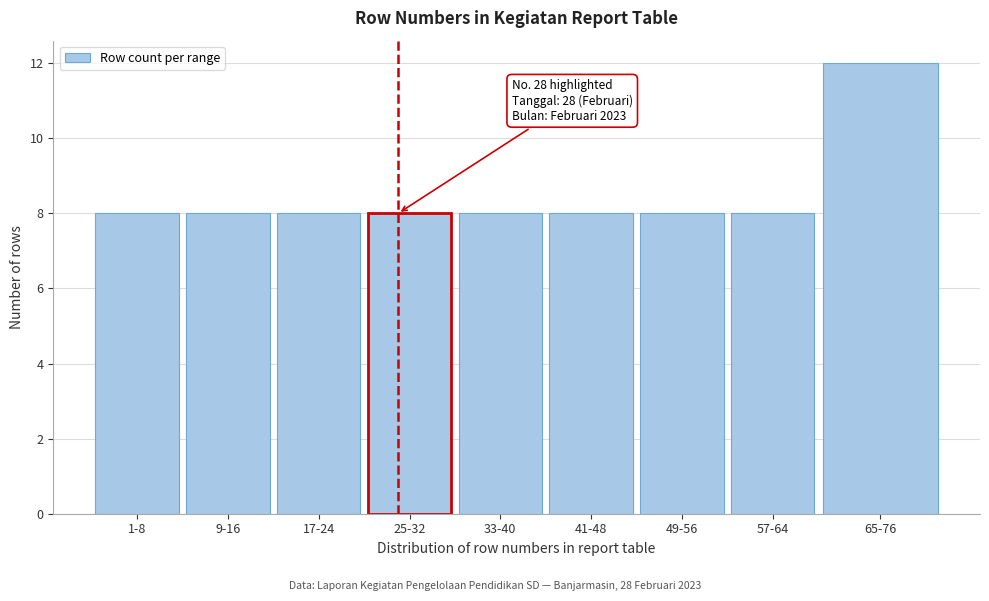

Reading left to right, extract all data points from this chart.

8	8	8	8	8	8	8	8	12